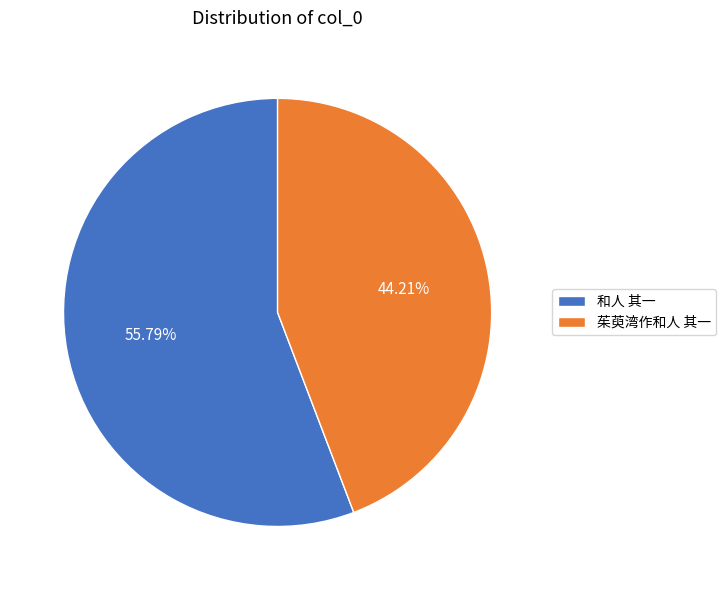

To the nearest percent, what percentage of the pie is 茱萸湾作和人 其一?

44%